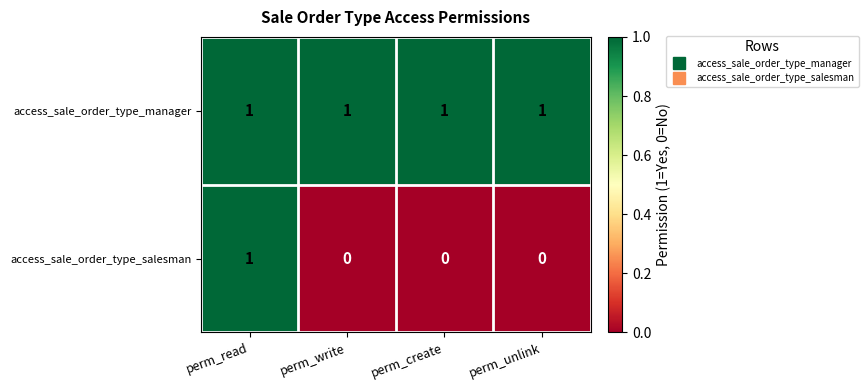

Rank the series at perm_unlink from lowest to highest value.

access_sale_order_type_salesman, access_sale_order_type_manager